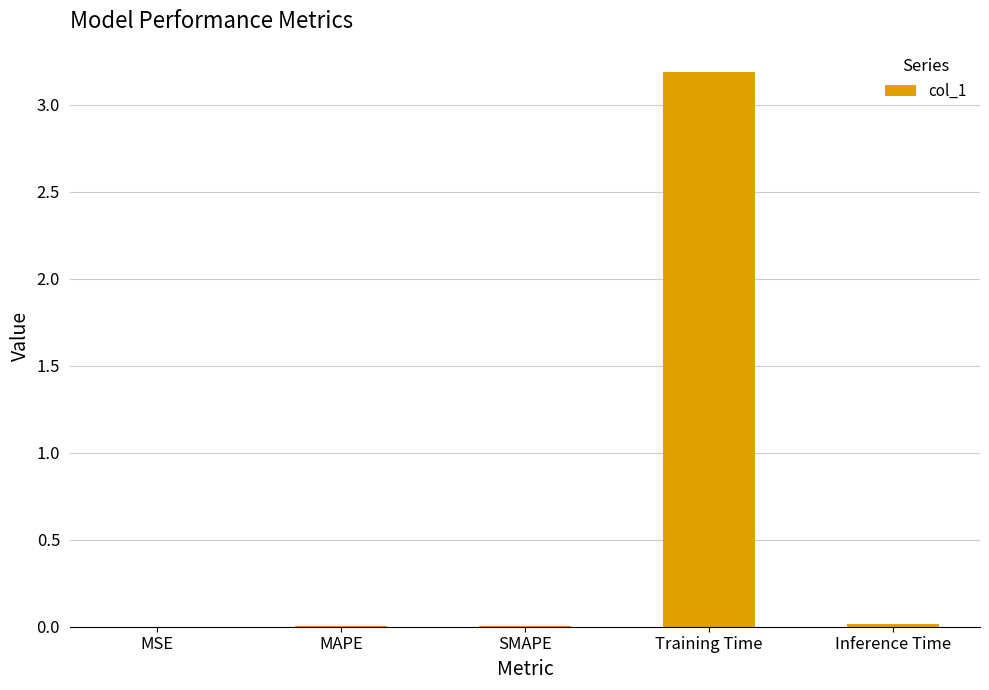

True or false: the data shows 0.0 at MSE.

True